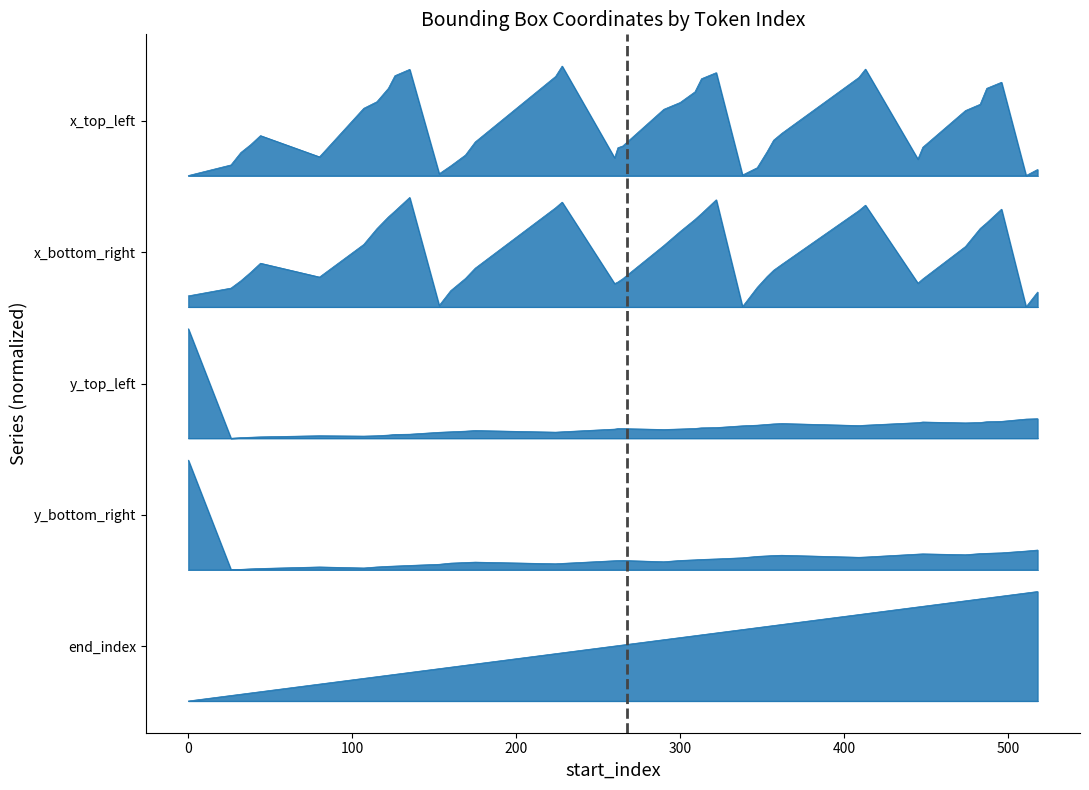

What are all the series names shown in the legend?

end_index, y_bottom_right, y_top_left, x_bottom_right, x_top_left